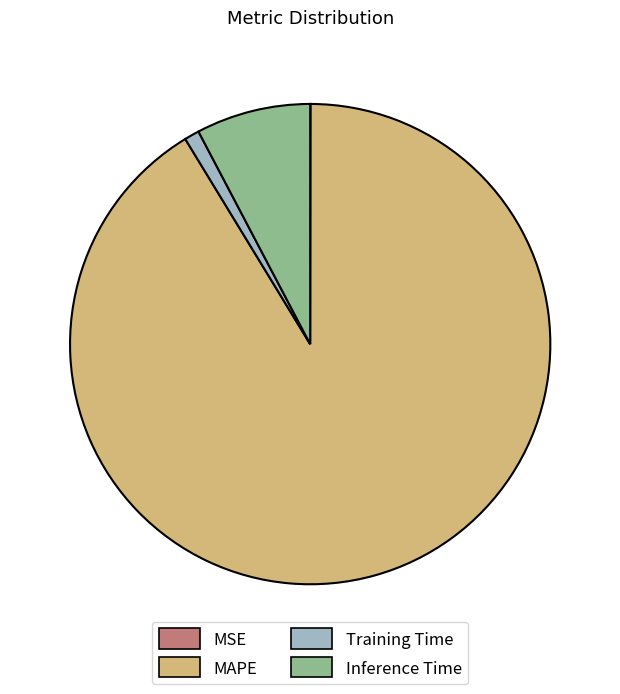

True or false: Inference Time accounts for 14% of the total.

False